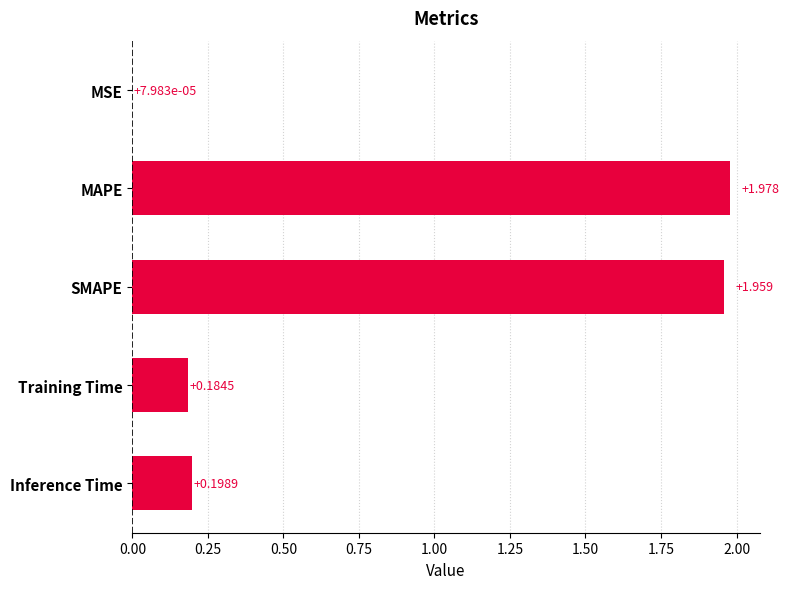

Which label corresponds to the largest value in the chart?

MAPE